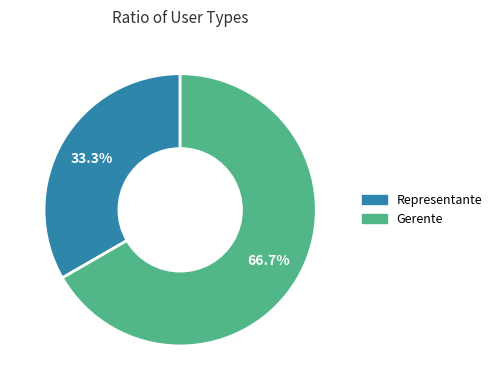

Count the number of slices in the pie.

2